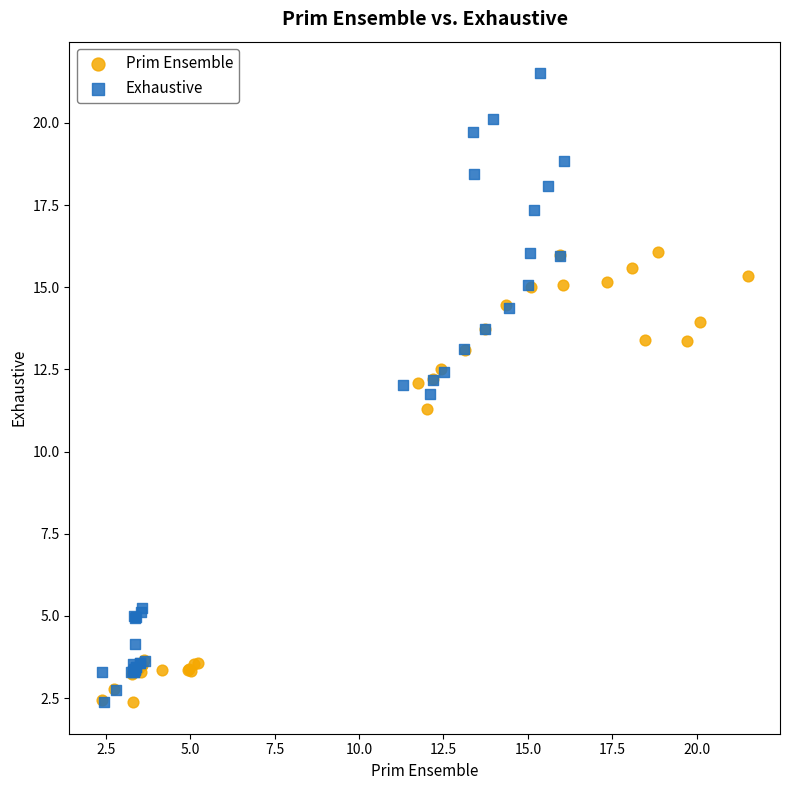

Which series reaches the maximum Y coordinate?

Exhaustive